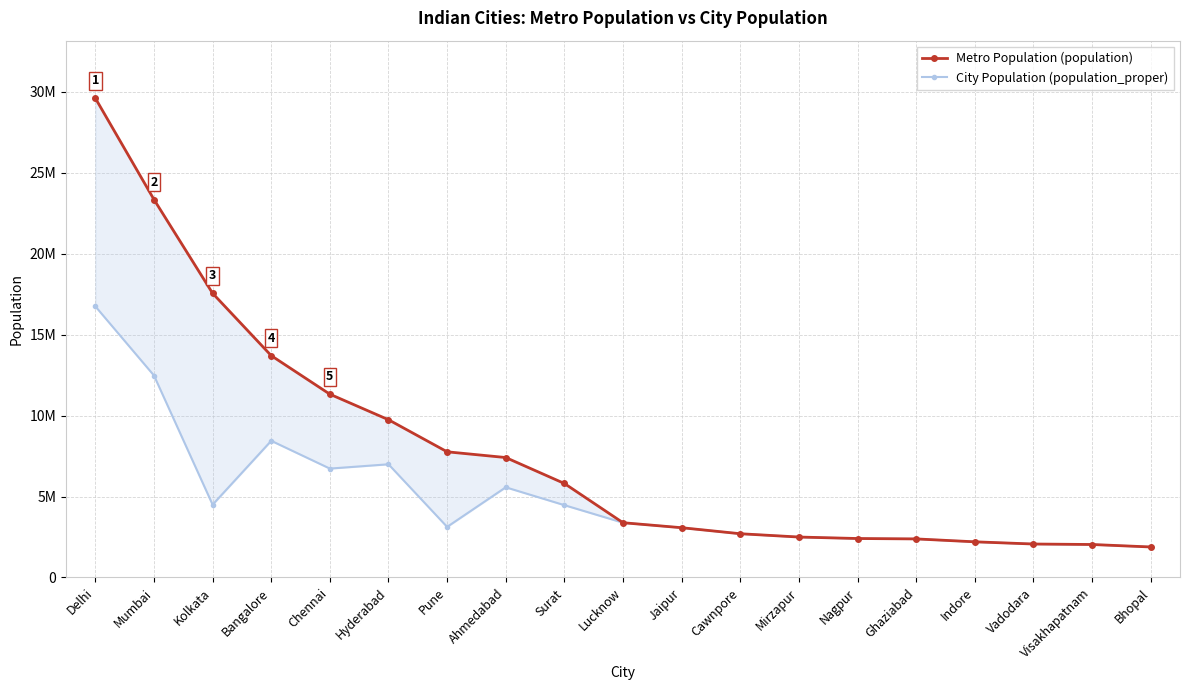

What is the label of the 1st point from the right?

Bhopal